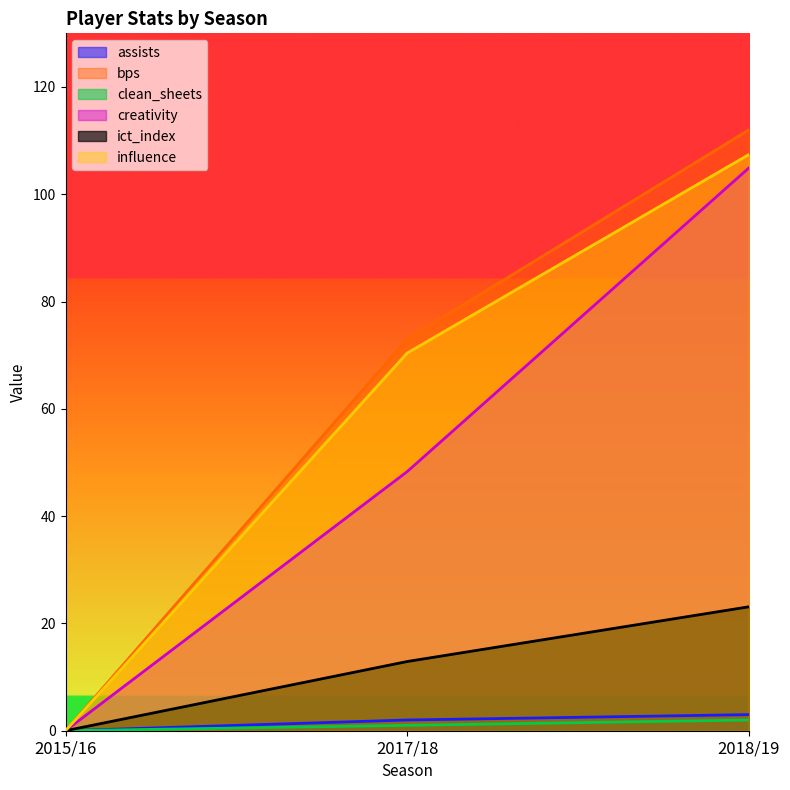

What are all the series names shown in the legend?

assists, bps, clean_sheets, creativity, ict_index, influence